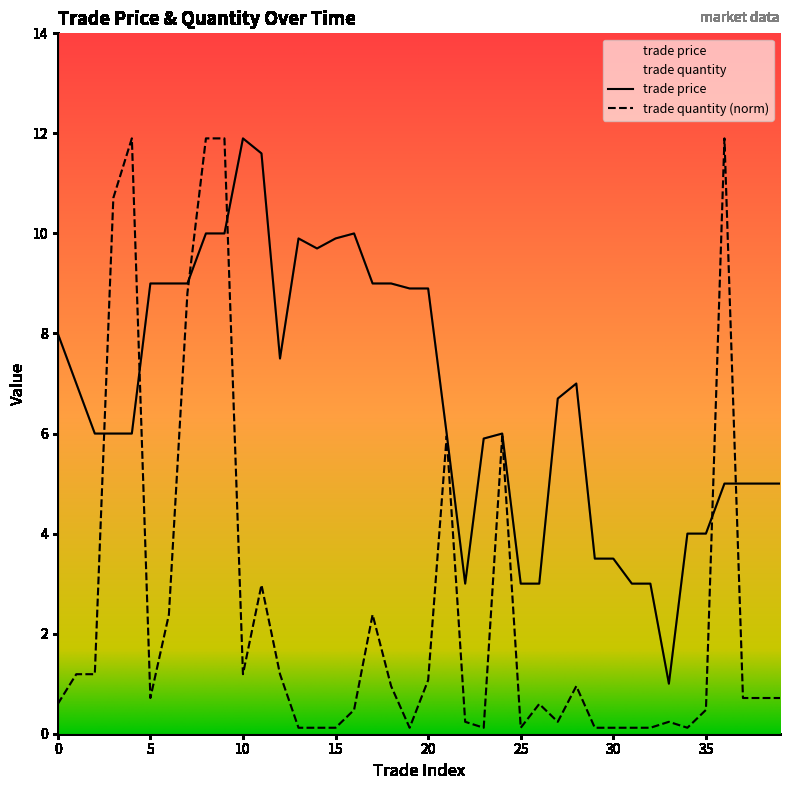

Count the number of data series in this chart.

2